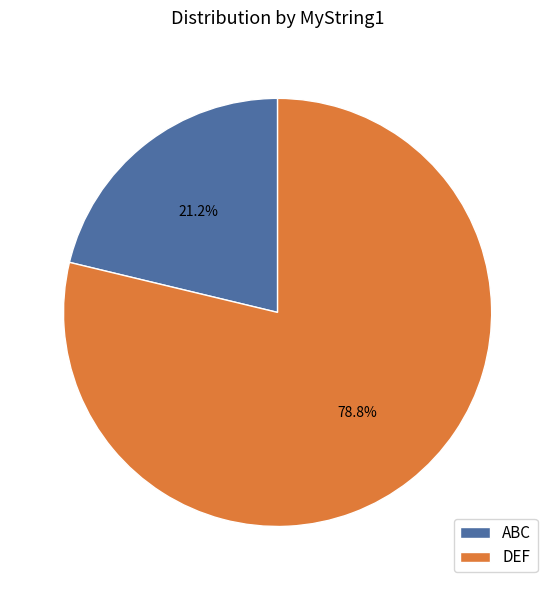

Rank the categories by value from lowest to highest.

ABC, DEF